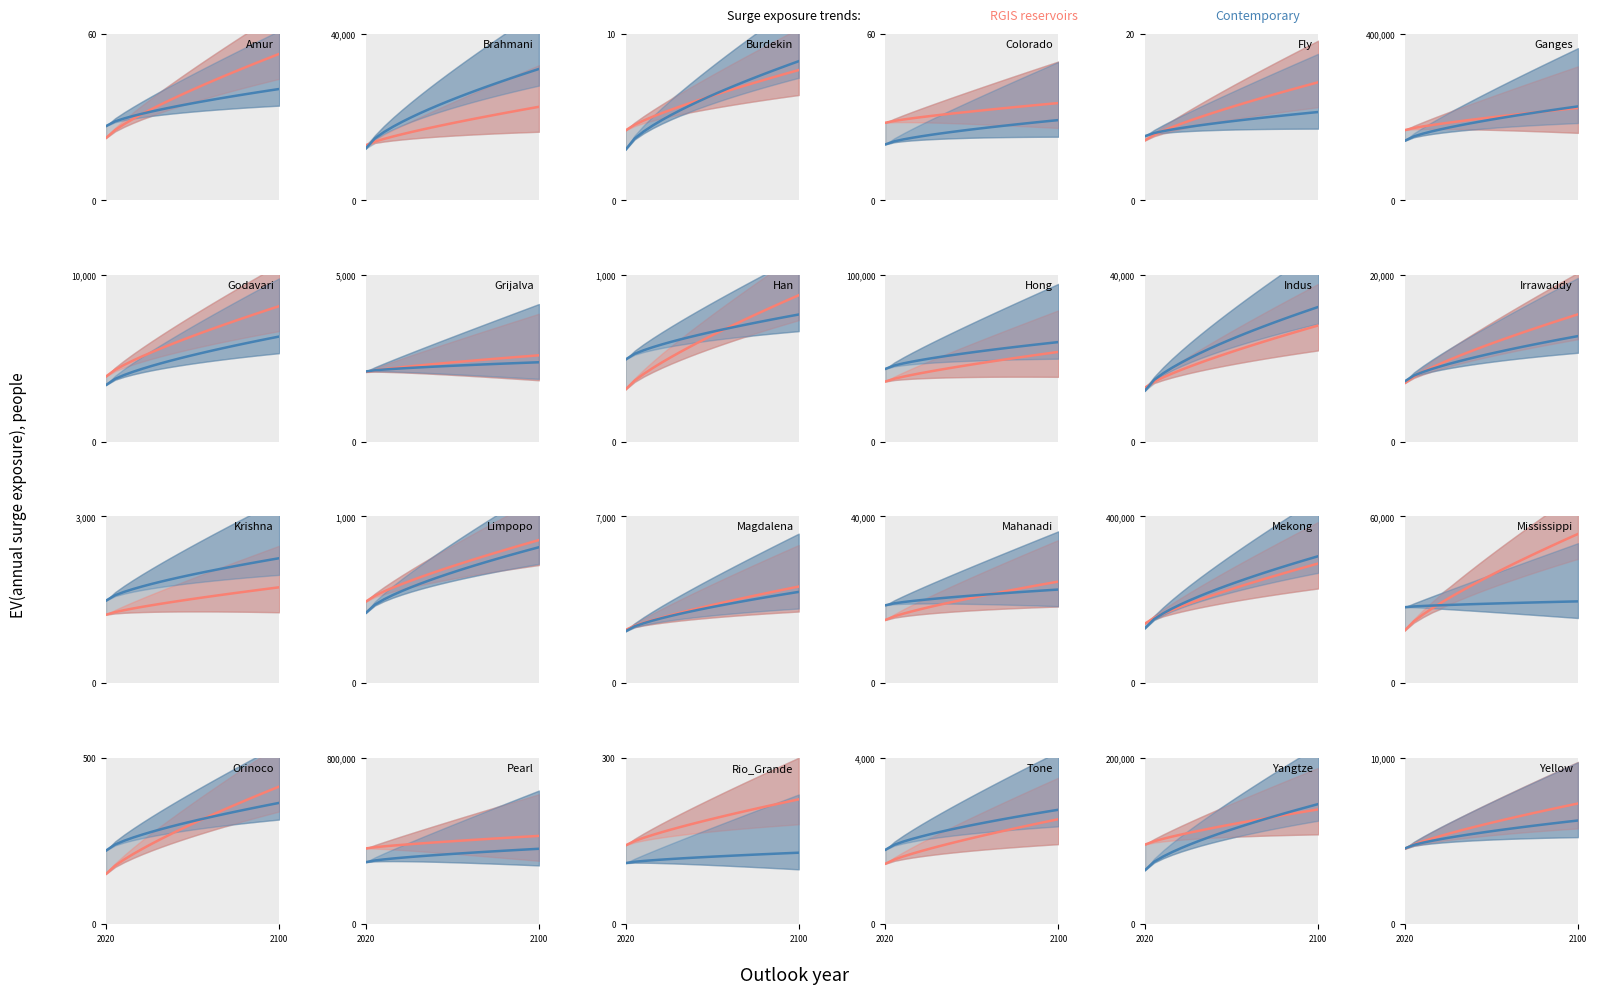

What is the difference between the second highest and minimum values in the Contemporary series?

1617.7